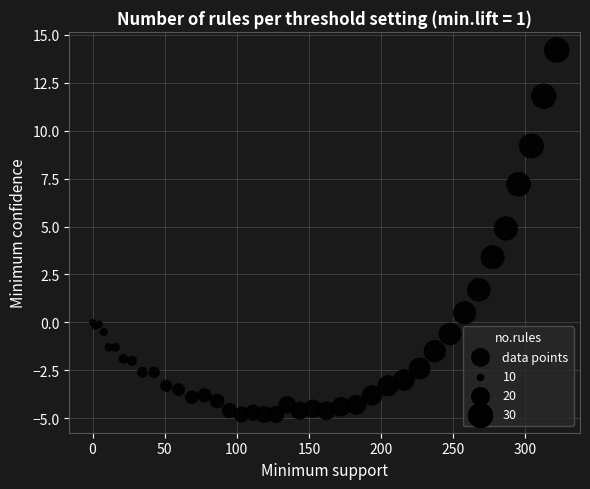

What Y value in the scatter plot is closest to 4?

3.4